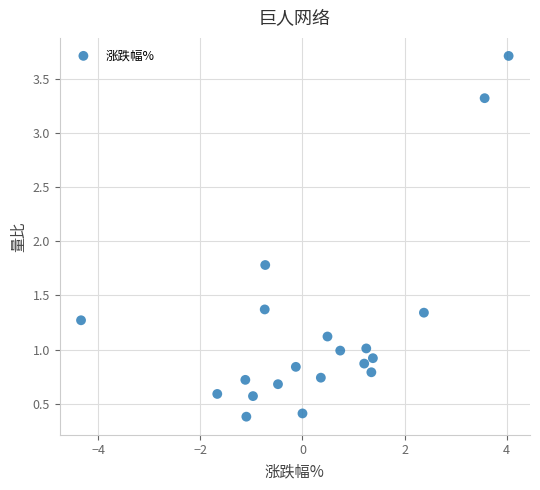

What is the range of X values (max minus min)?

8.4